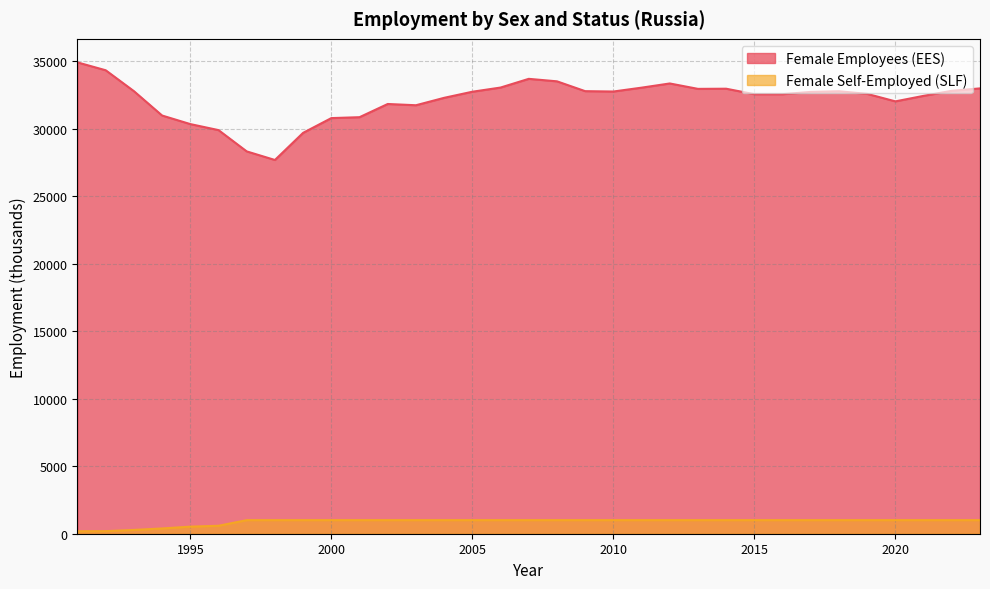

Where is the first local minimum for Female Employees (EES)?

1998